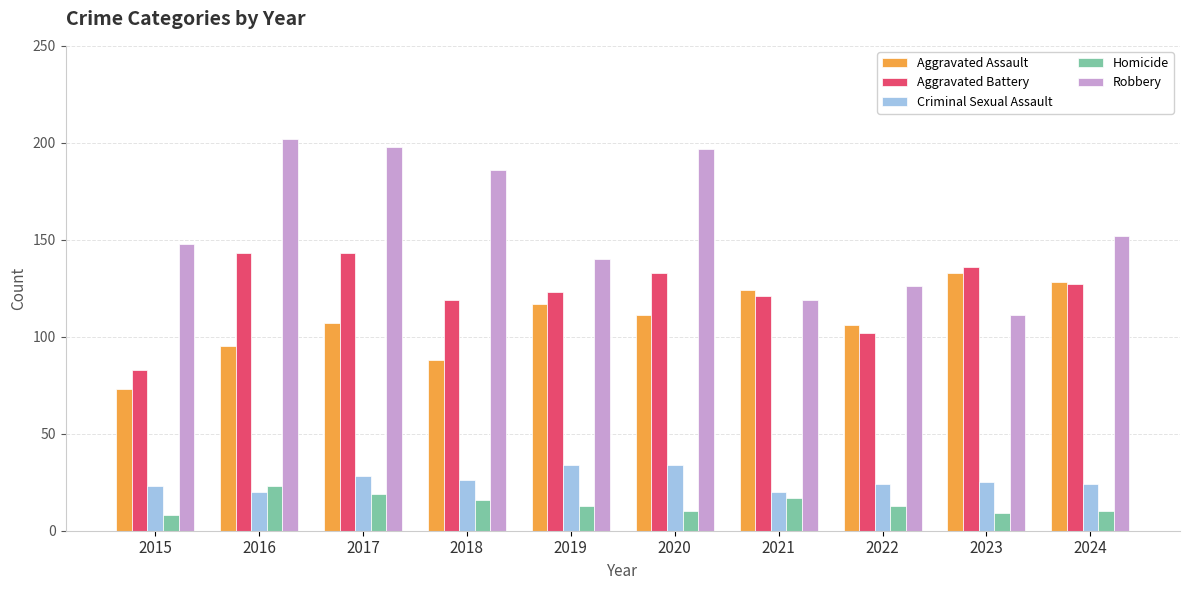

What is the total value across all series at 2017?

495